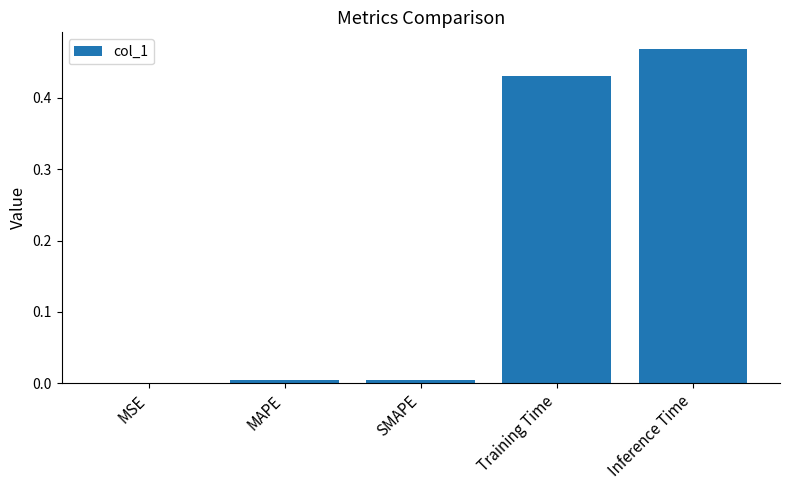

The chart shows a value of 0.0 at MAPE. True or false?

True